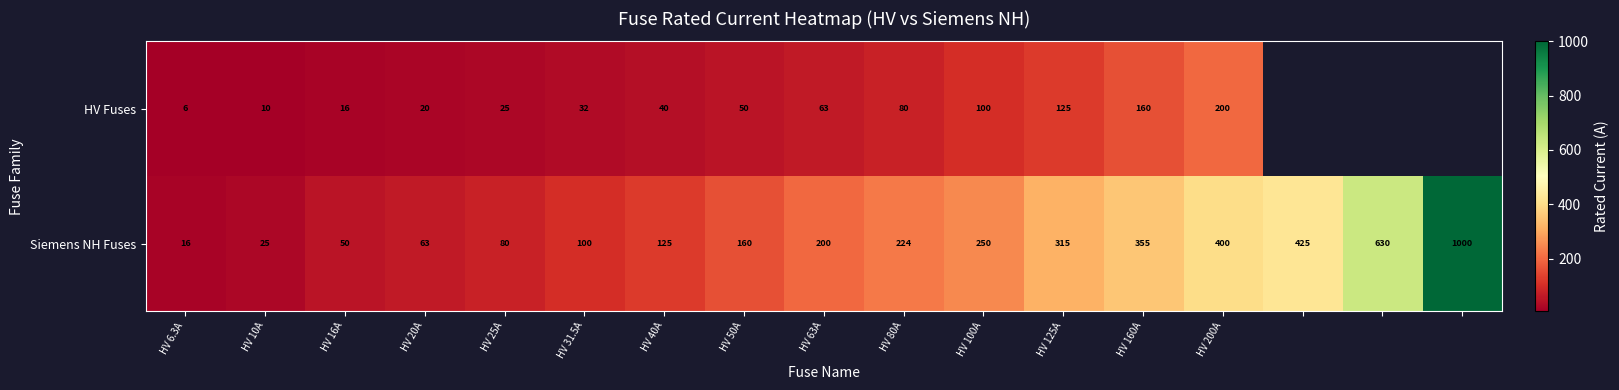

What is the total value across all series at HV 40A?

165.0